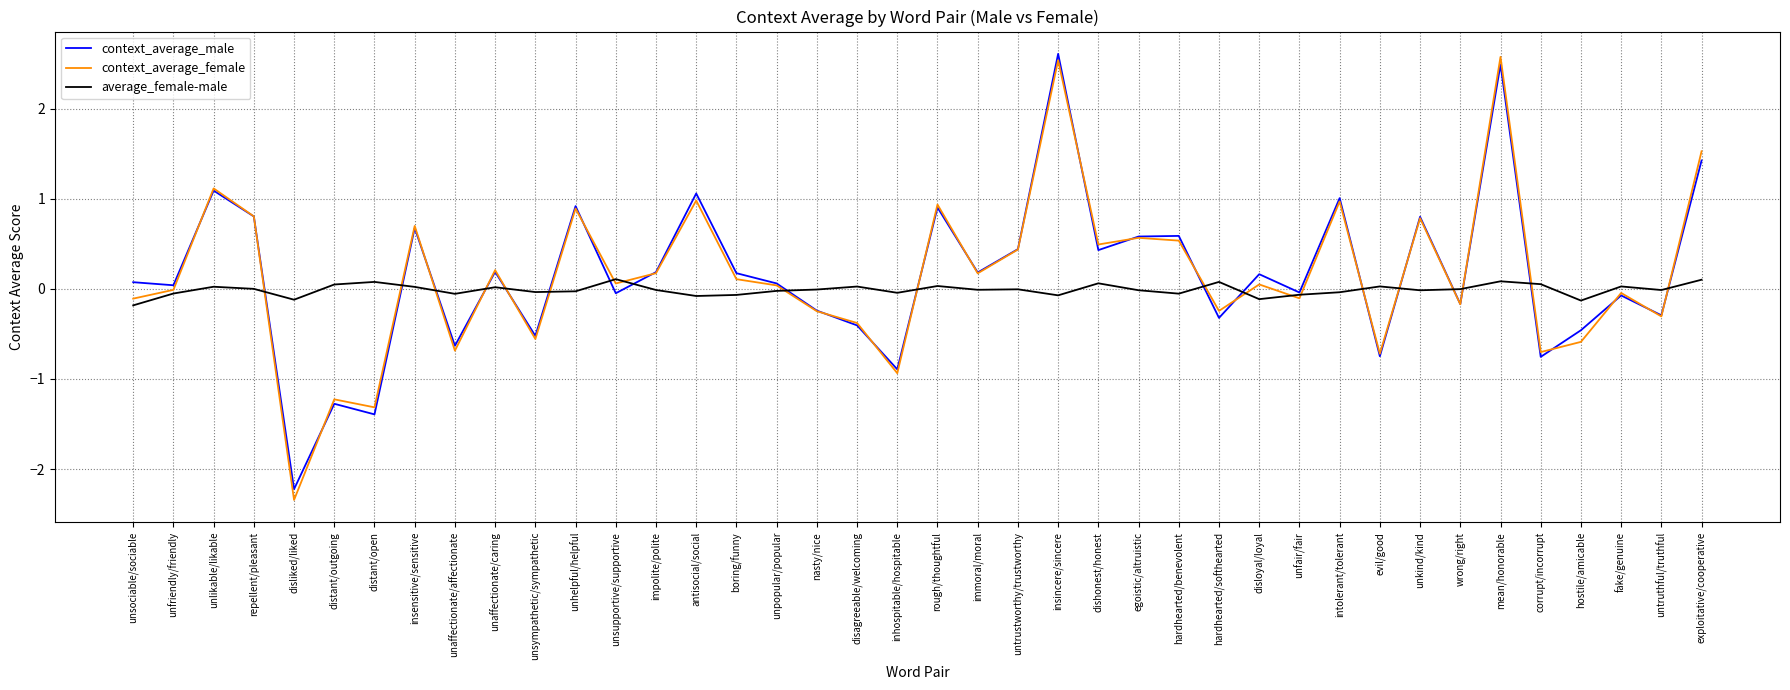

True or false: context_average_female has more than 2 points higher than both neighbors.

True